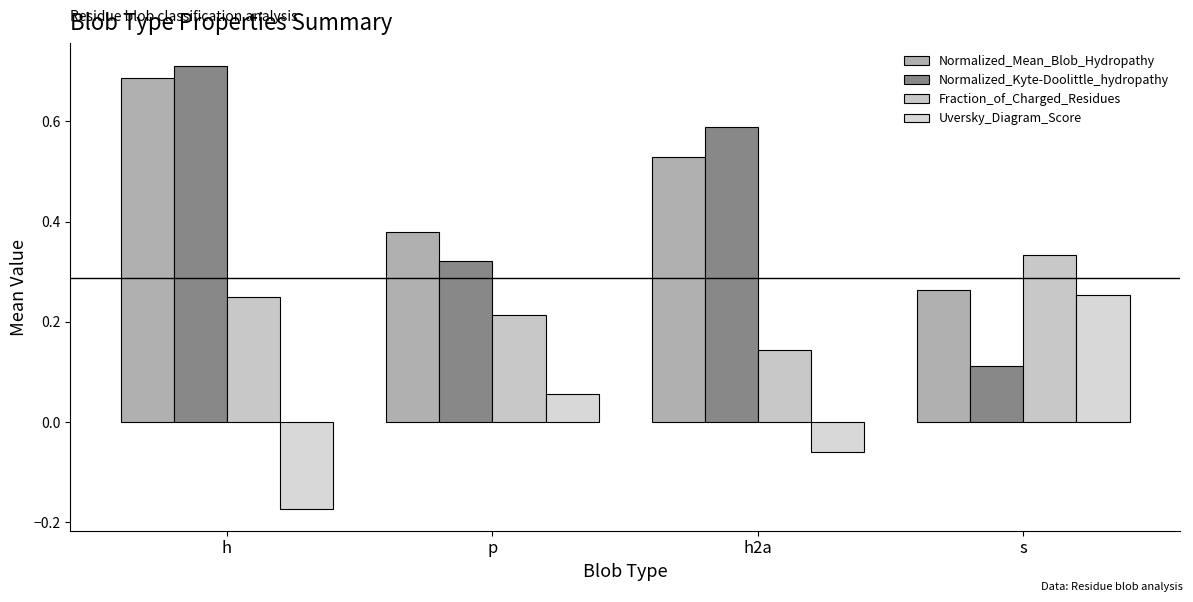

How many bars are there in total?

16